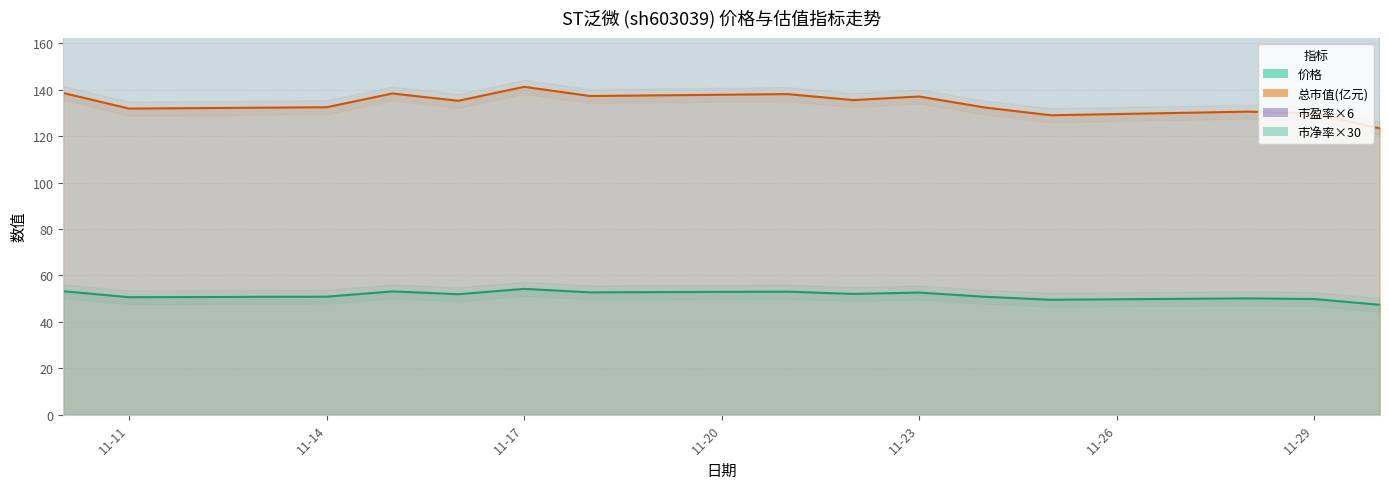

List the series in order of their overall mean, lowest first.

价格, 总市值(亿元), 市净率, 市盈率